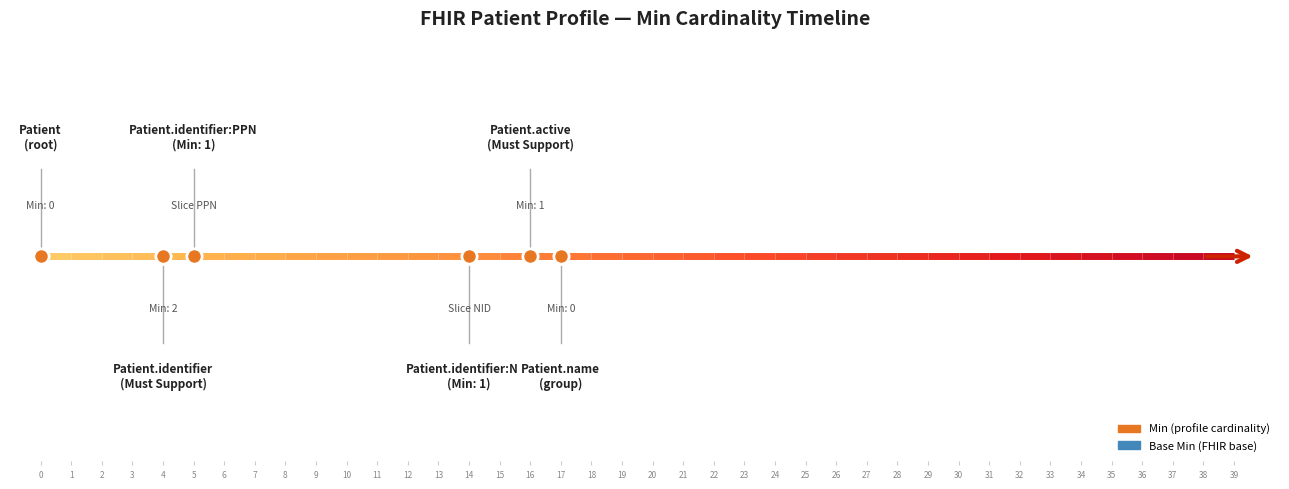

Which series has the widest spread of values?

Min